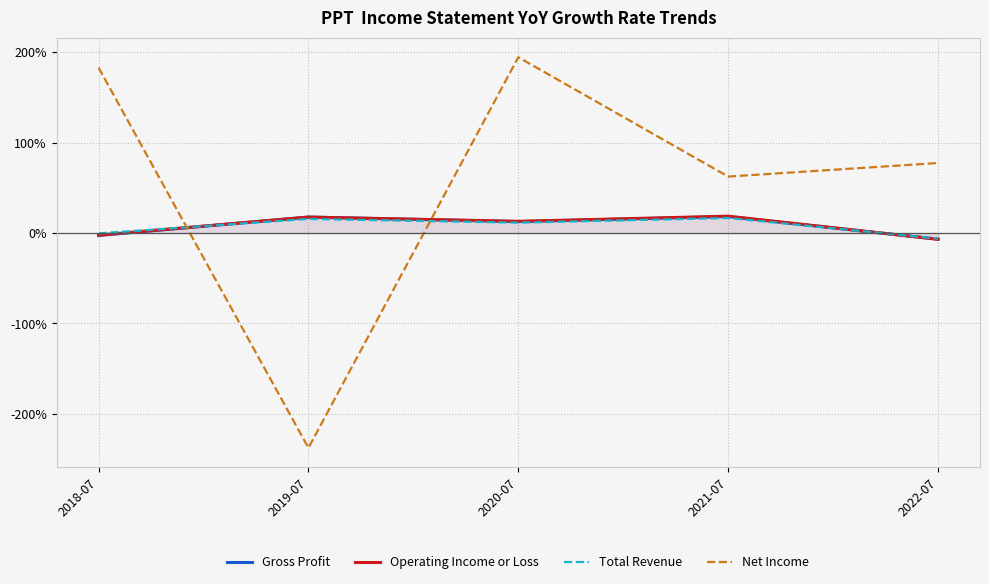

How many lines are shown in the chart?

4